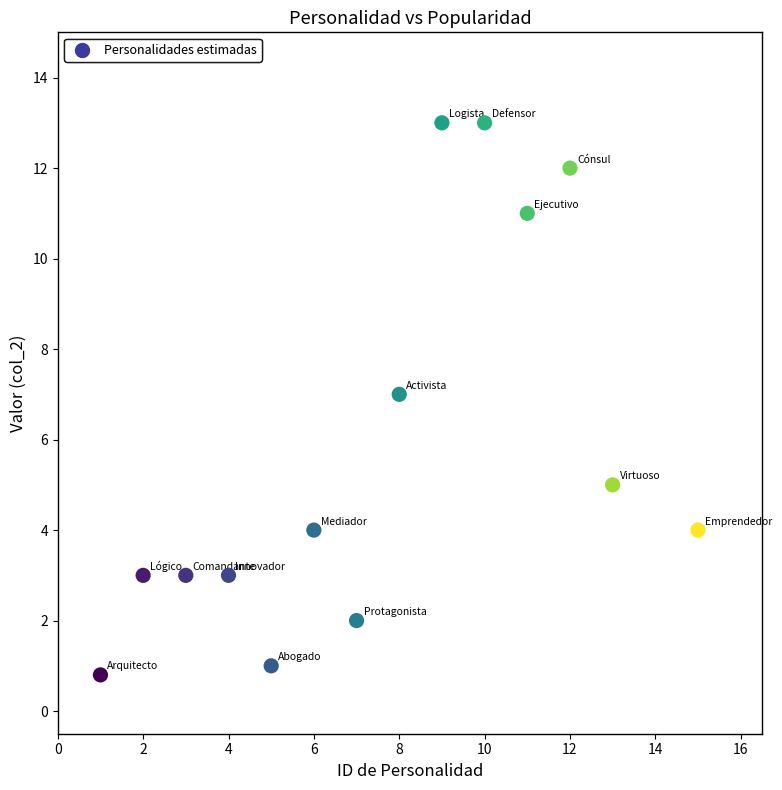

What is the range of Y values (max minus min)?

12.2